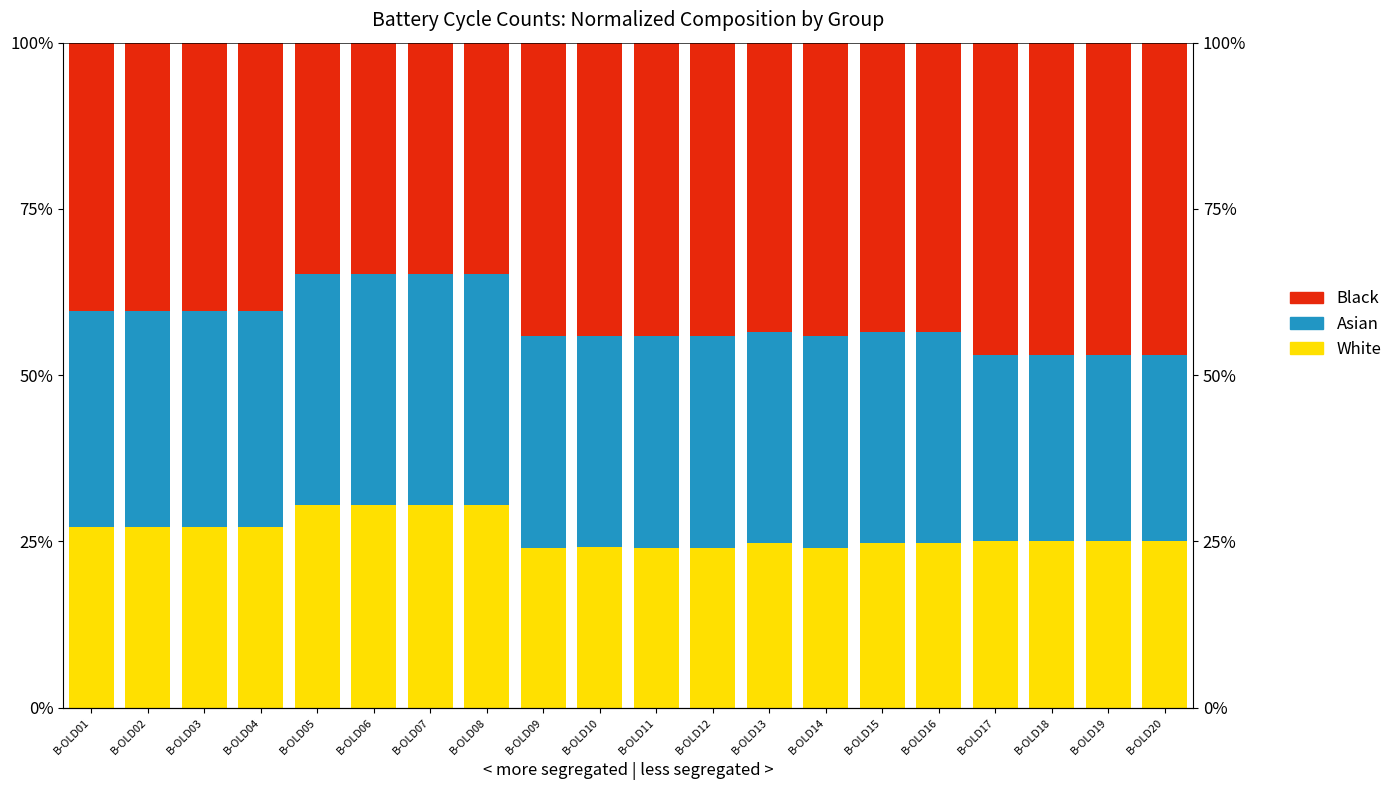

Reading left to right, extract all data points from this chart.

White: B-OLD01=27.2	B-OLD02=27.2	B-OLD03=27.2	B-OLD04=27.2	B-OLD05=30.4	B-OLD06=30.4	B-OLD07=30.4	B-OLD08=30.4	B-OLD09=24.0	B-OLD10=24.1	B-OLD11=24.1	B-OLD12=24.0	B-OLD13=24.8	B-OLD14=24.0	B-OLD15=24.8	B-OLD16=24.8	B-OLD17=25.1	B-OLD18=25.1	B-OLD19=25.1	B-OLD20=25.1
Asian: B-OLD01=32.4	B-OLD02=32.4	B-OLD03=32.4	B-OLD04=32.4	B-OLD05=34.8	B-OLD06=34.8	B-OLD07=34.8	B-OLD08=34.8	B-OLD09=31.9	B-OLD10=31.9	B-OLD11=31.8	B-OLD12=31.9	B-OLD13=31.7	B-OLD14=31.9	B-OLD15=31.6	B-OLD16=31.7	B-OLD17=27.9	B-OLD18=27.9	B-OLD19=27.9	B-OLD20=27.9
Black: B-OLD01=40.4	B-OLD02=40.4	B-OLD03=40.4	B-OLD04=40.4	B-OLD05=34.7	B-OLD06=34.7	B-OLD07=34.7	B-OLD08=34.7	B-OLD09=44.1	B-OLD10=44.0	B-OLD11=44.1	B-OLD12=44.1	B-OLD13=43.6	B-OLD14=44.2	B-OLD15=43.5	B-OLD16=43.6	B-OLD17=47.0	B-OLD18=47.0	B-OLD19=47.0	B-OLD20=47.0